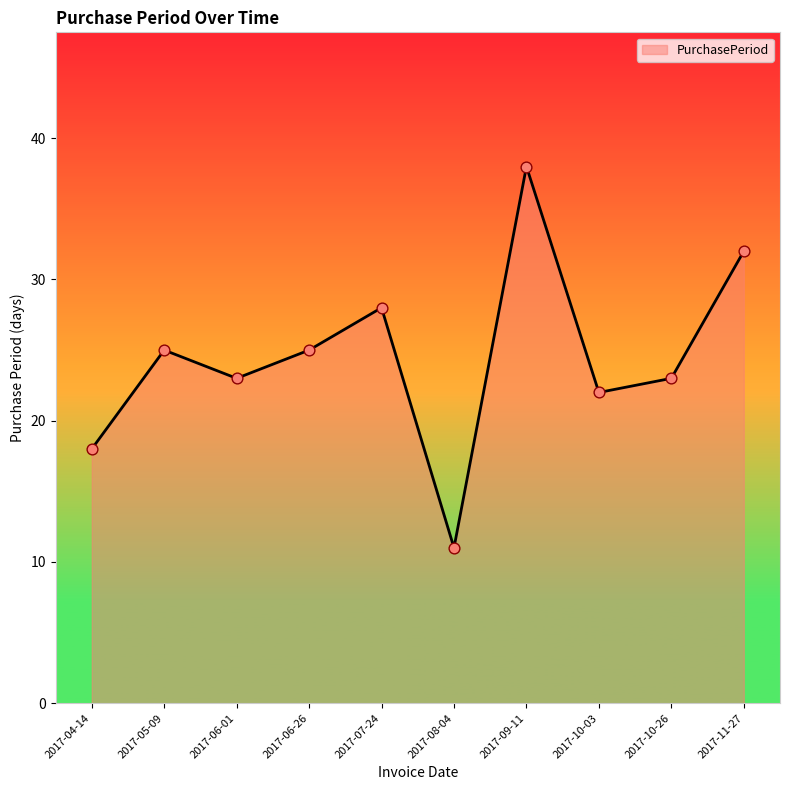

What is the change in value from 2017-08-04 to 2017-11-27?

+21